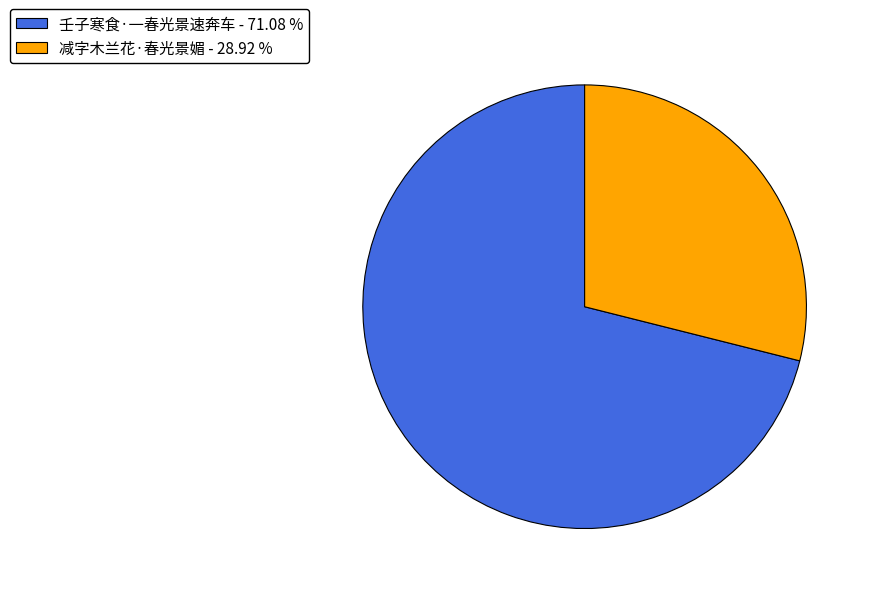

Do 壬子寒食·一春光景速奔车 - 71.08 % and 减字木兰花·春光景媚 - 28.92 % together represent more than half of the pie?

Yes